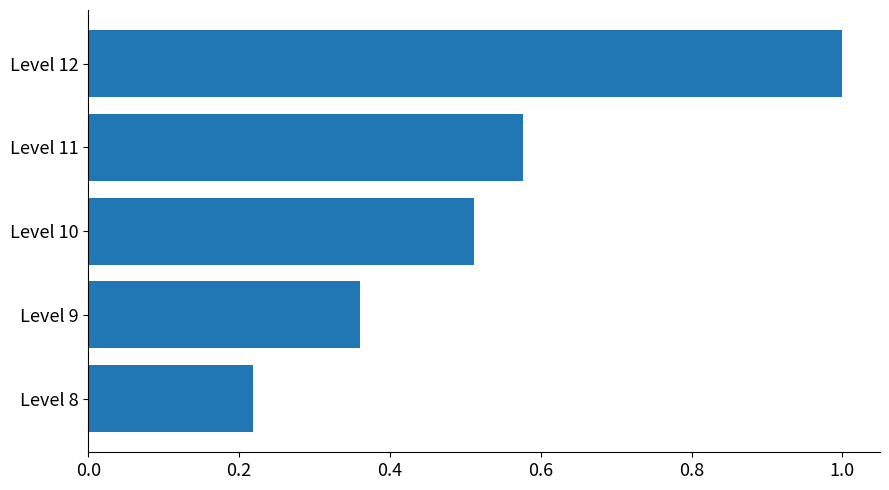

What is the value of the 1st bar from the top?

1.0